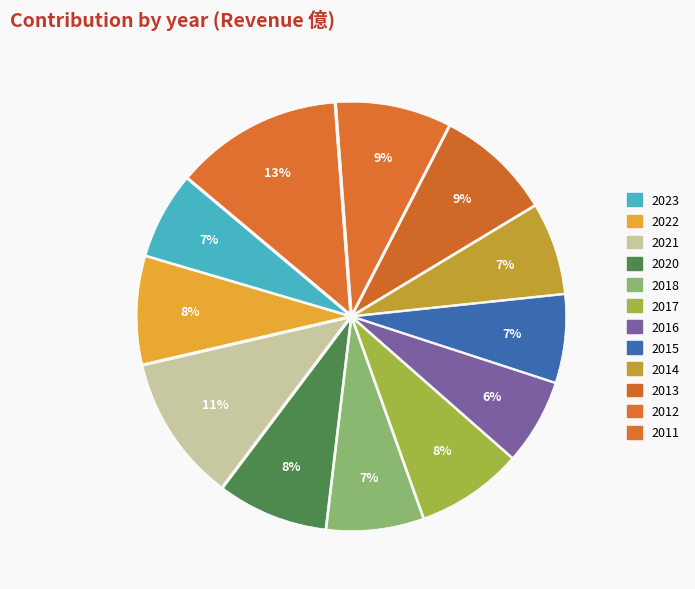

What percentage is NOT represented by 2016?

93.5%